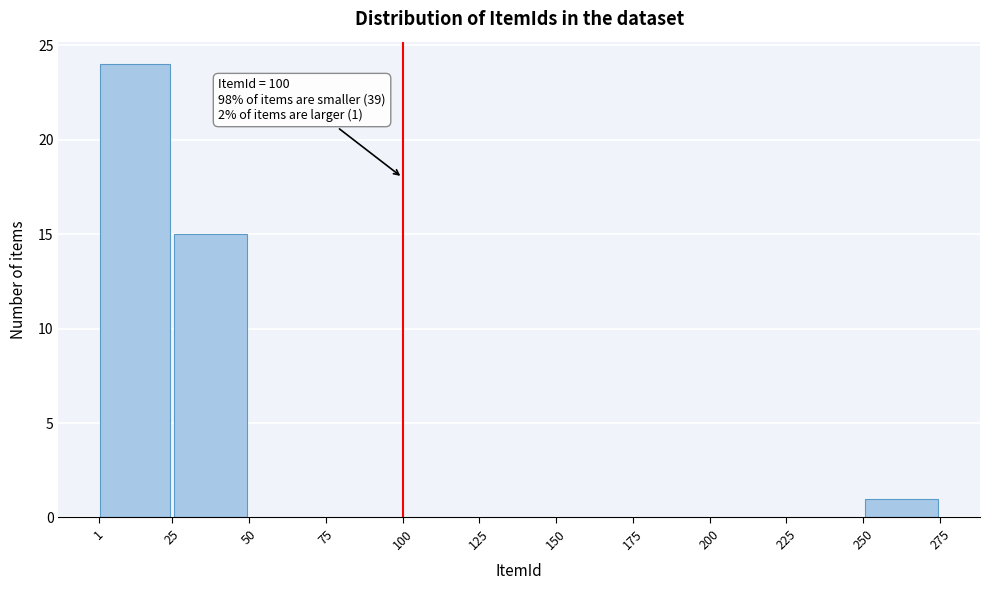

Which range on the x-axis has the tallest bar?

1 to 25